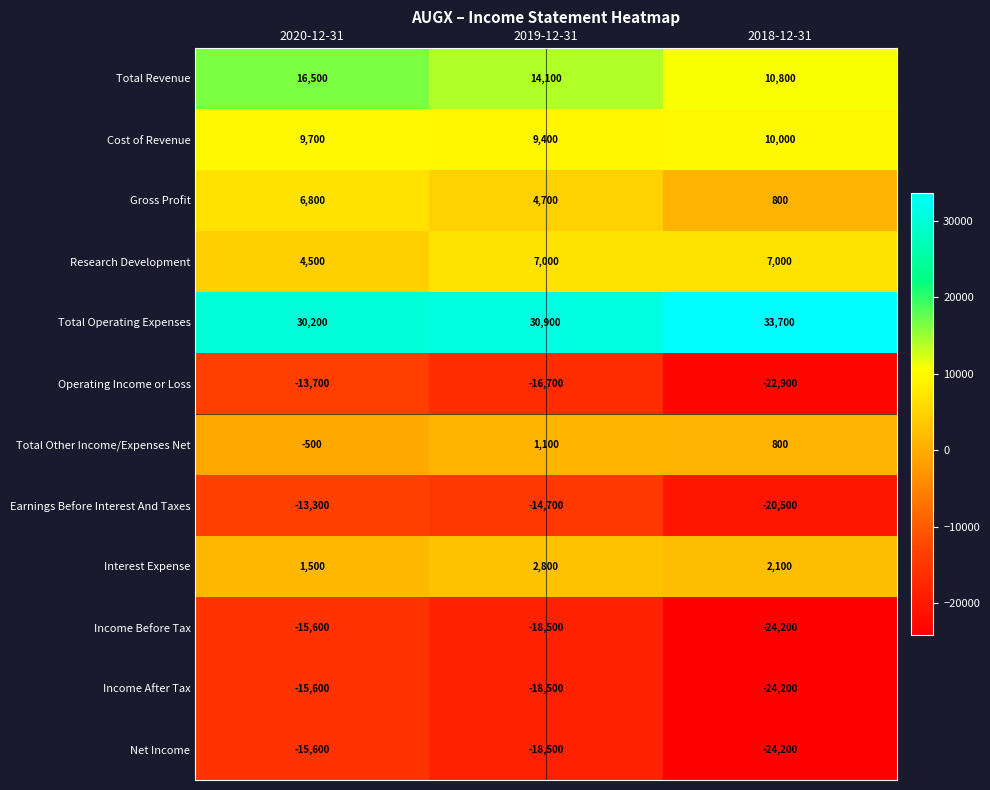

What is the difference between the highest and lowest values at 2018-12-31?

57900